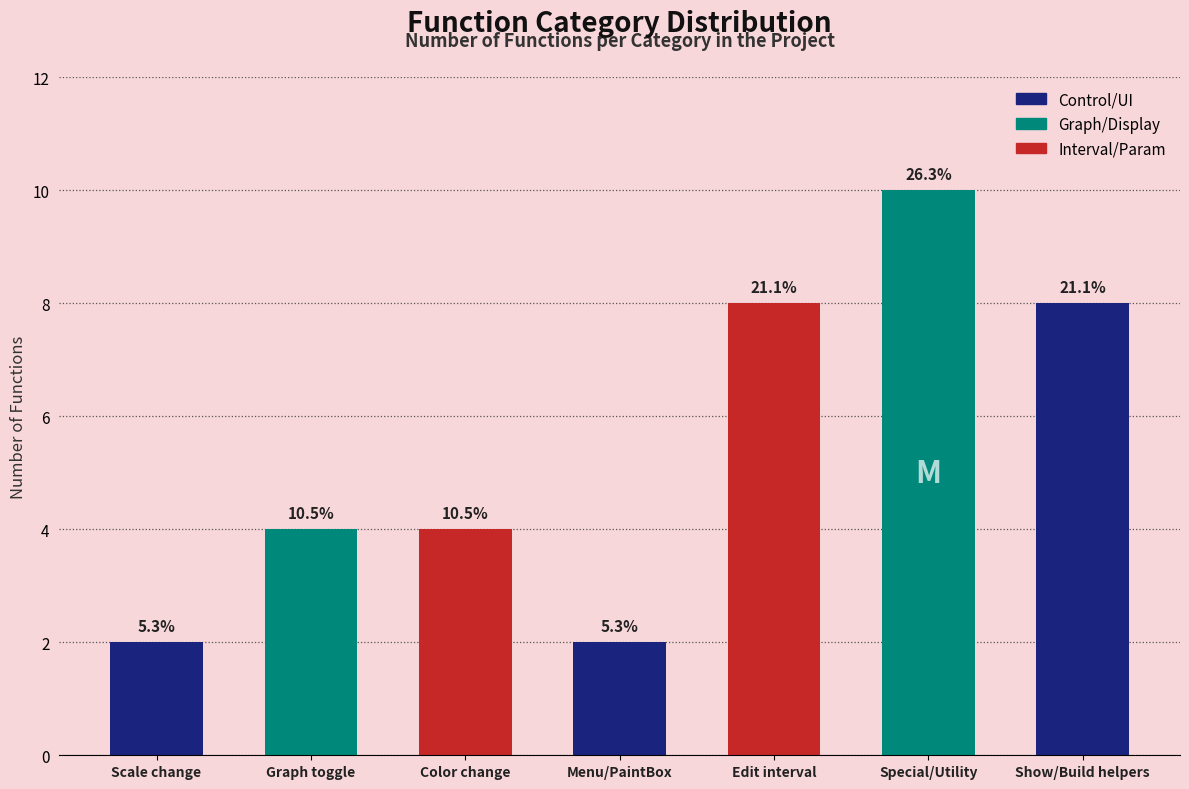

Reading left to right, extract all data points from this chart.

Scale change=2	Graph toggle=4	Color change=4	Menu/PaintBox=2	Edit interval=8	Special/Utility=10	Show/Build helpers=8